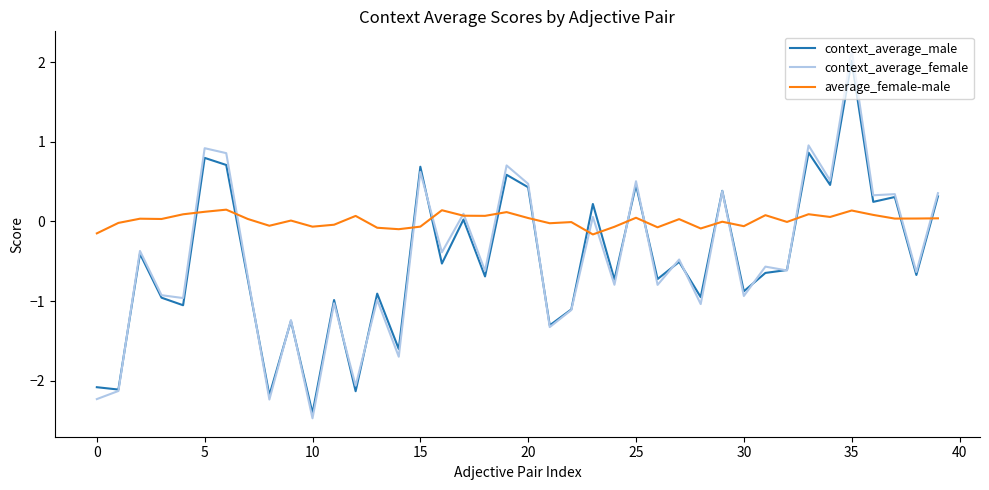

Rank the series by their maximum value, from highest to lowest.

context_average_female, context_average_male, average_female-male